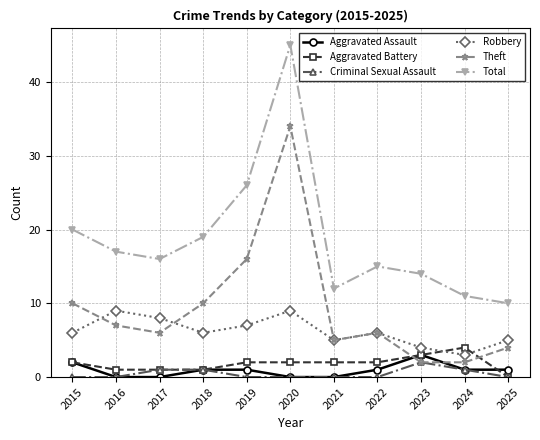

What is the minimum value for Robbery?

3